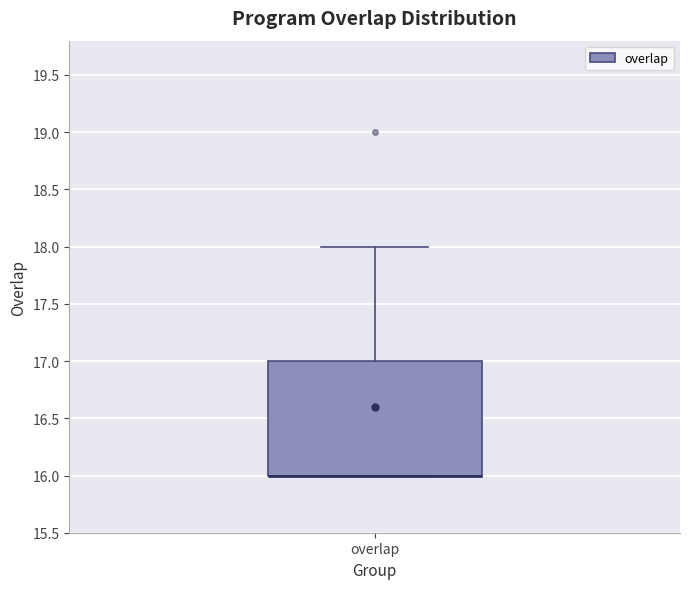

Where is the lower edge of the box for overlap on the y-axis? The values are not printed on the chart, so give them approximately, as read against the axis.

16